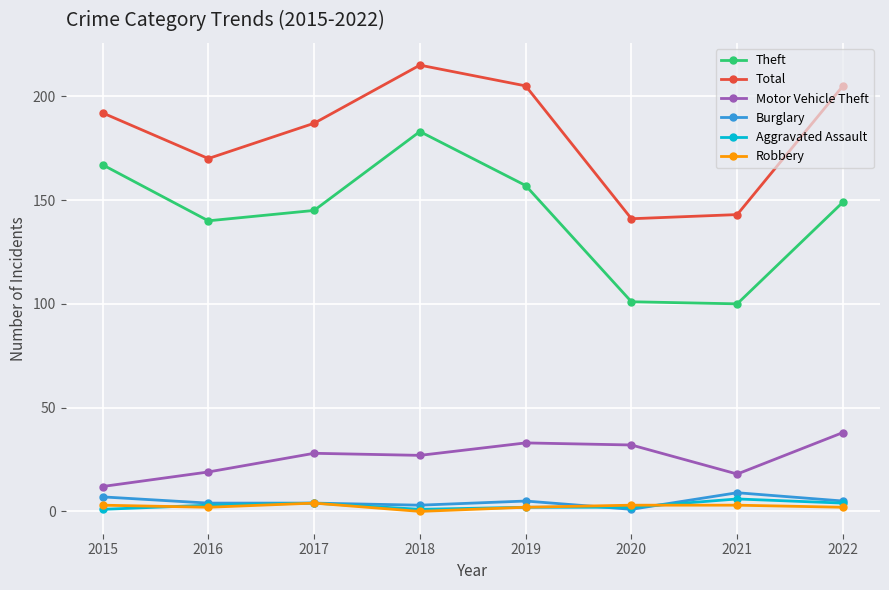

How many categories are shown in the chart?

8